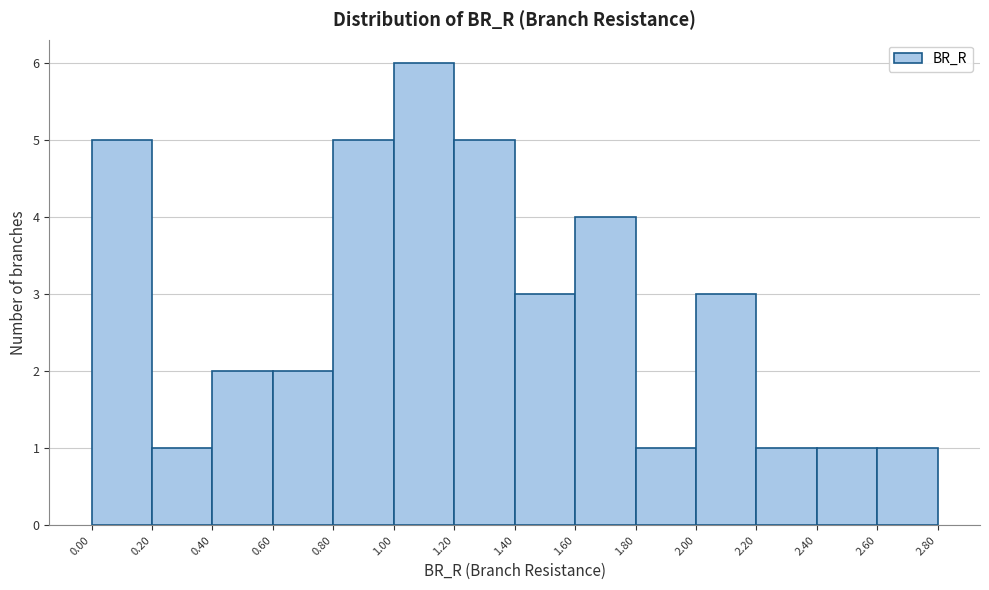

Reading left to right, list every bar in this chart as the range it spans on the x-axis followed by its height. The values are not printed on the chart, so give them approximately, as read against the axis.

0.00 to 0.20: 5
0.20 to 0.40: 1
0.40 to 0.60: 2
0.60 to 0.80: 2
0.80 to 1.00: 5
1.00 to 1.20: 6
1.20 to 1.40: 5
1.40 to 1.60: 3
1.60 to 1.80: 4
1.80 to 2.00: 1
2.00 to 2.20: 3
2.20 to 2.40: 1
2.40 to 2.60: 1
2.60 to 2.80: 1